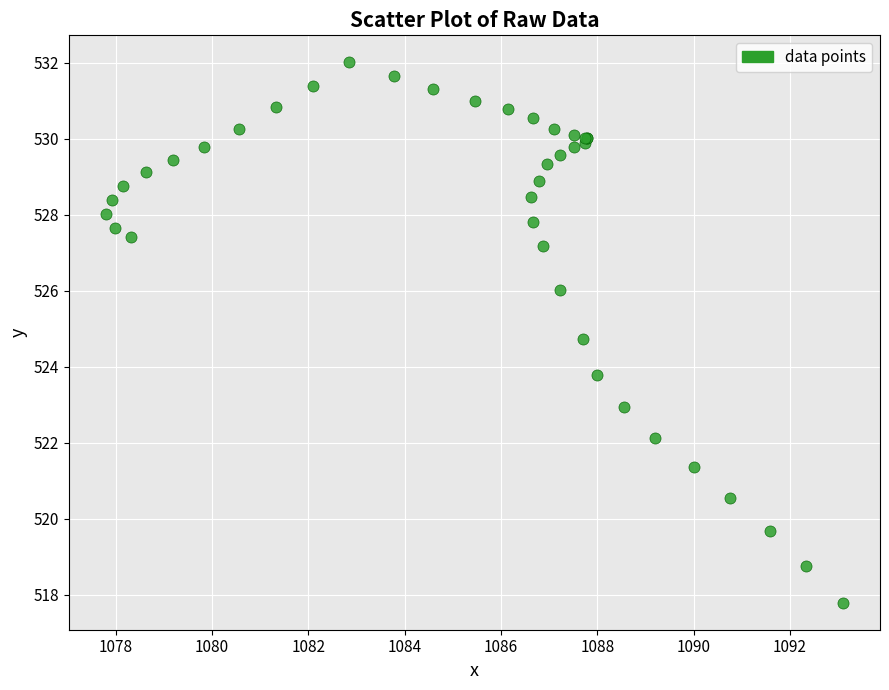

What Y value in the scatter plot is closest to 524?

523.8